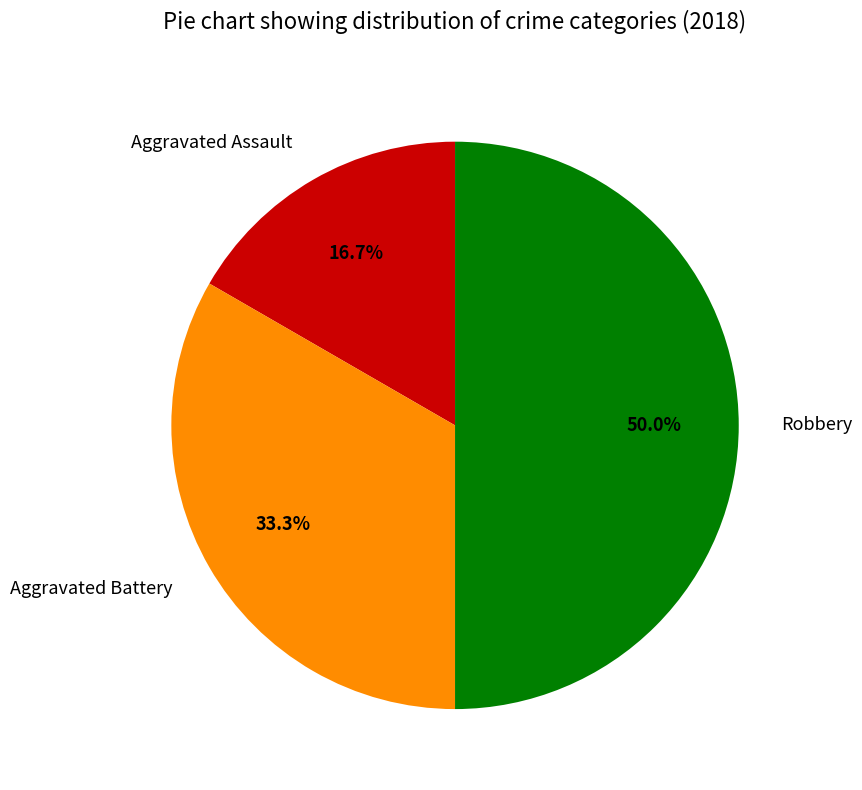

Which slice is the smallest?

Aggravated Assault